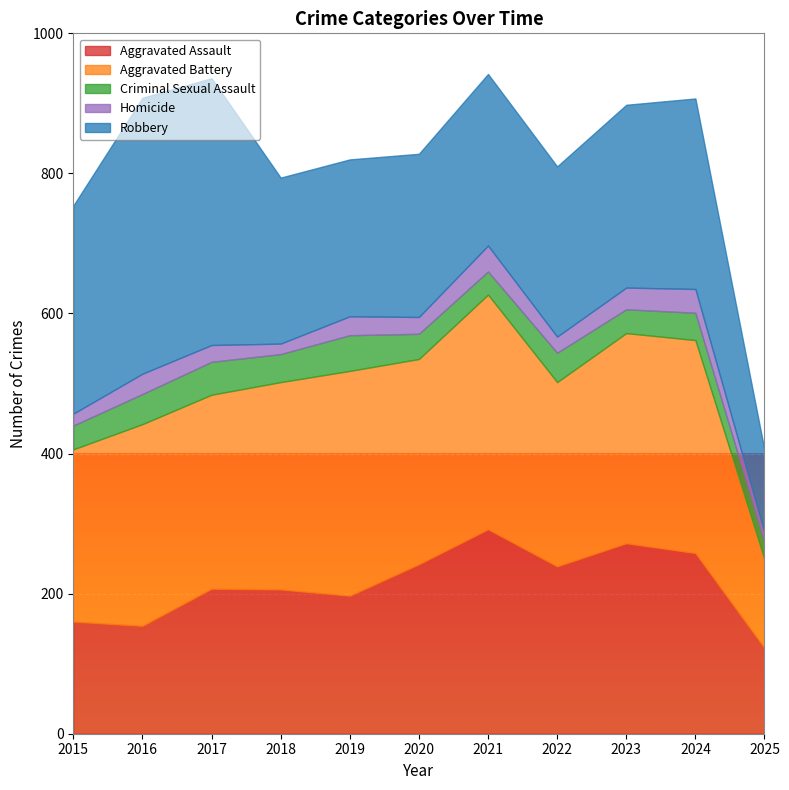

What is the sum of the Aggravated Battery values at 2018 and 2023?

596